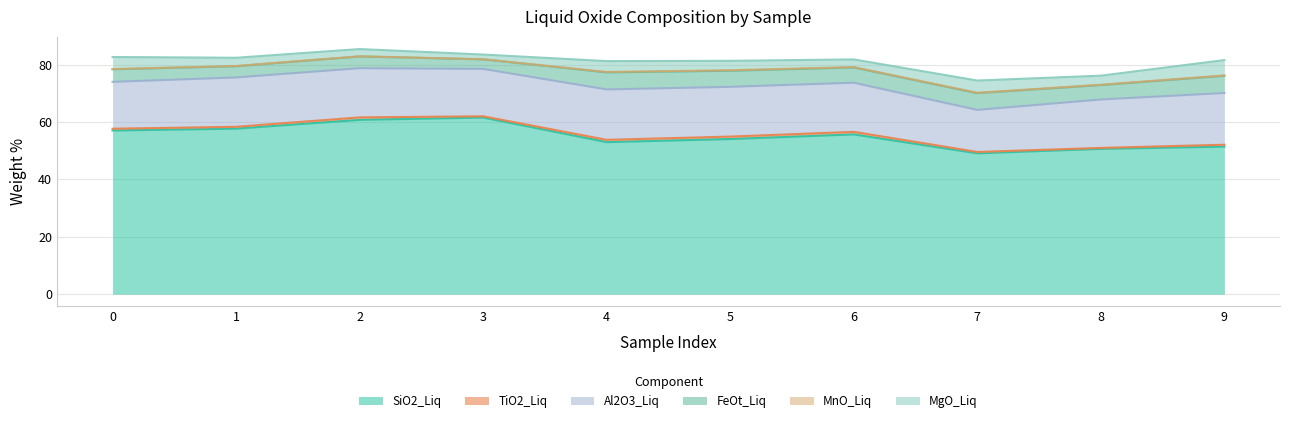

Which has a higher value, 1 or 2?

2